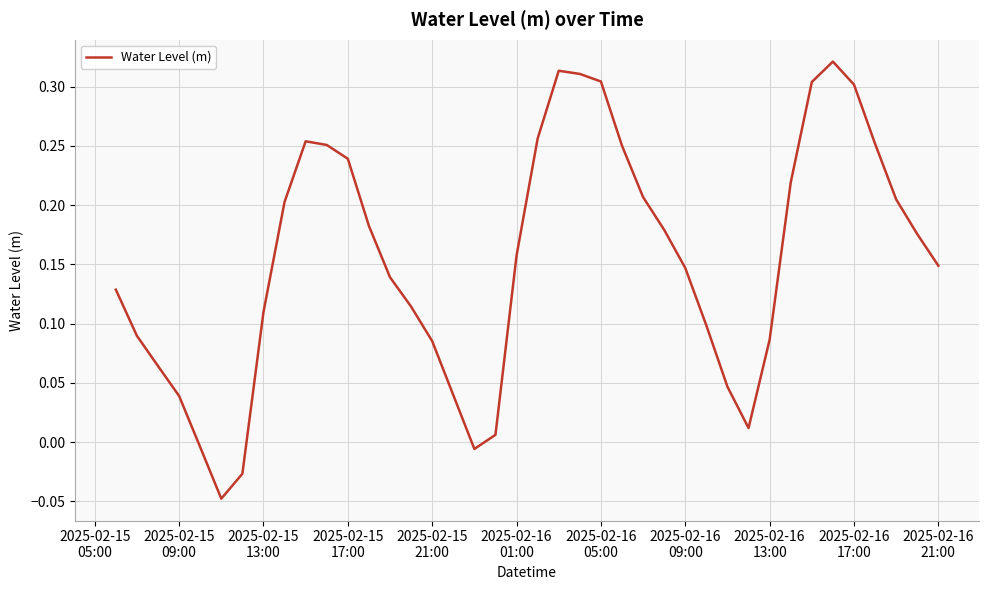

How many positive values are there?

36